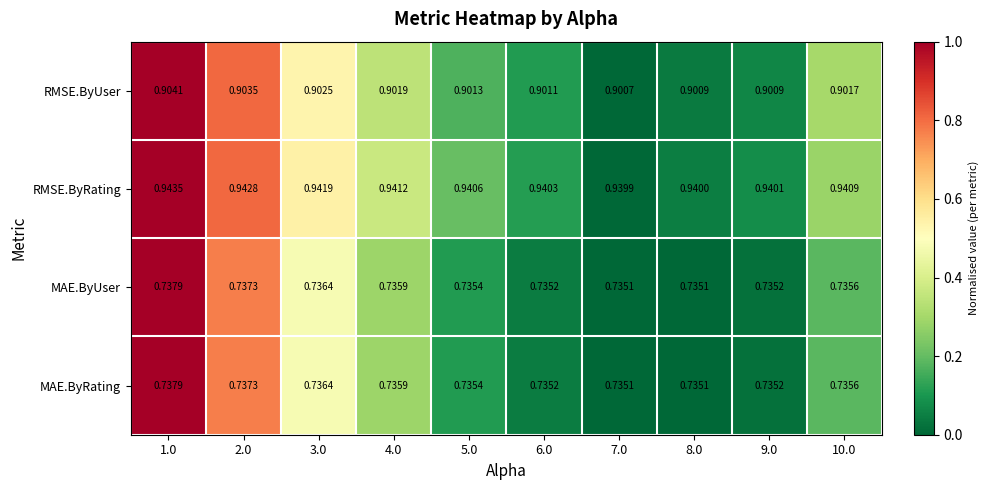

Is the value of RMSE.ByUser at 2.0 greater than the value of MAE.ByRating at 2.0?

Yes